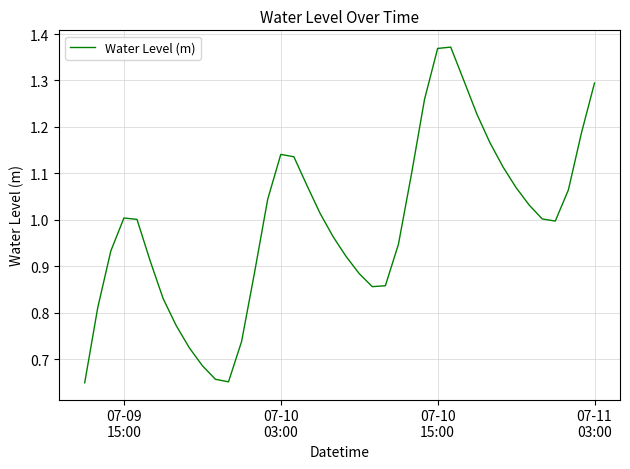

Is this an area chart (filled region under the line)?

No